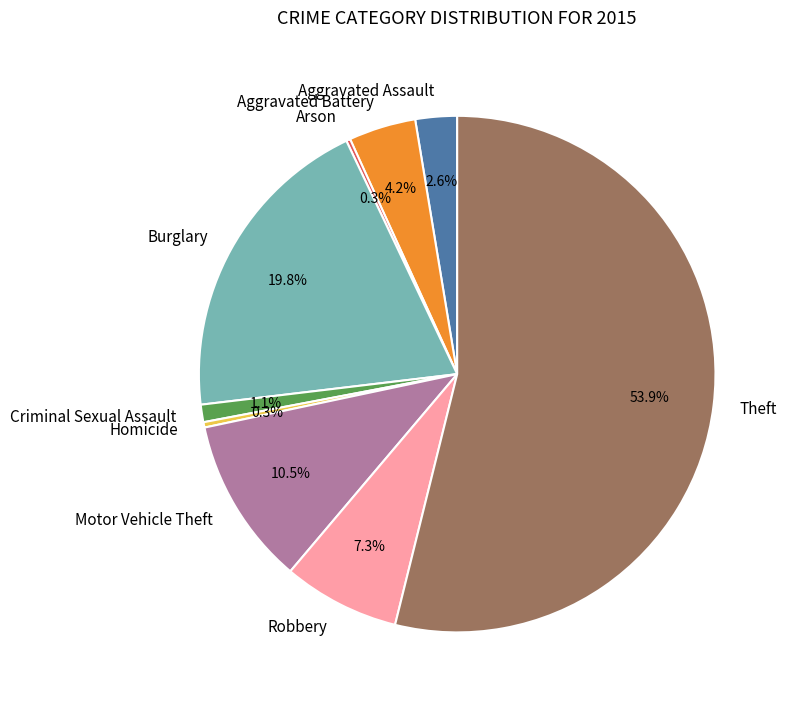

Approximately how many times larger is the value at Criminal Sexual Assault compared to Aggravated Battery?

0.3